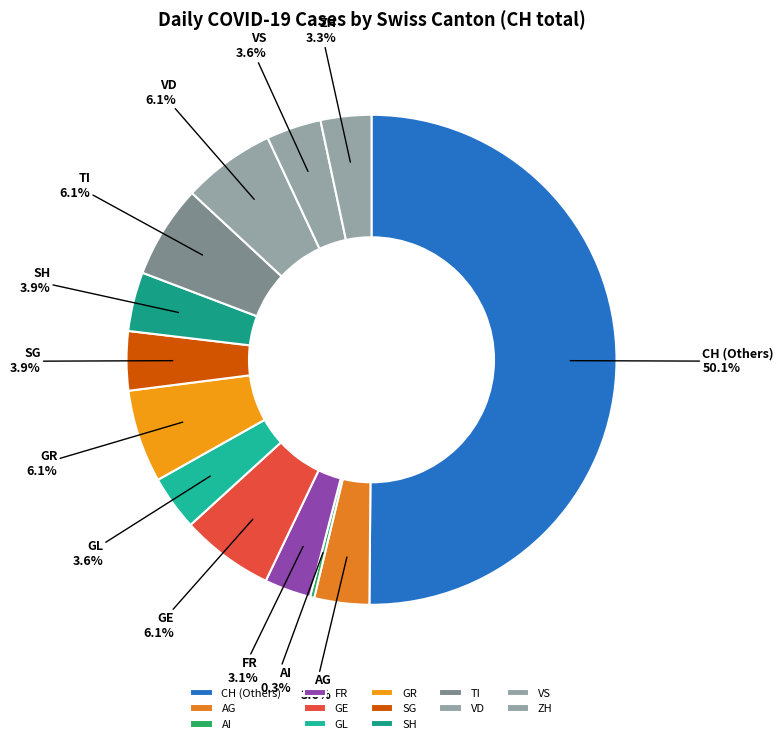

Count the number of slices in the pie.

13